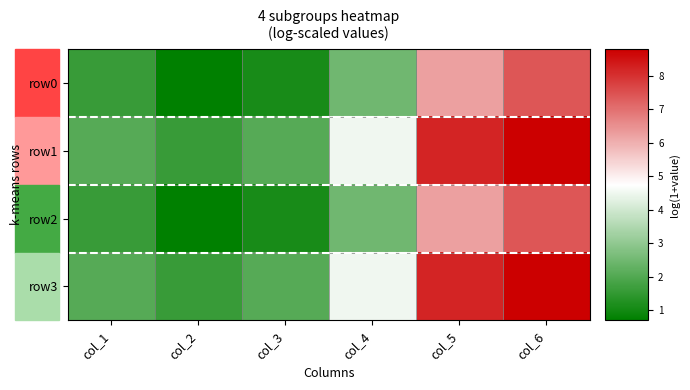

Reading left to right, list all the values displayed in this chart.

row0: col_1=1.6	col_2=0.7	col_3=1.1	col_4=2.5	col_5=6.2	col_6=7.4
row1: col_1=2.1	col_2=1.6	col_3=2.1	col_4=4.5	col_5=8.2	col_6=8.8
row2: col_1=1.6	col_2=0.7	col_3=1.1	col_4=2.5	col_5=6.2	col_6=7.4
row3: col_1=2.1	col_2=1.6	col_3=2.1	col_4=4.5	col_5=8.2	col_6=8.8